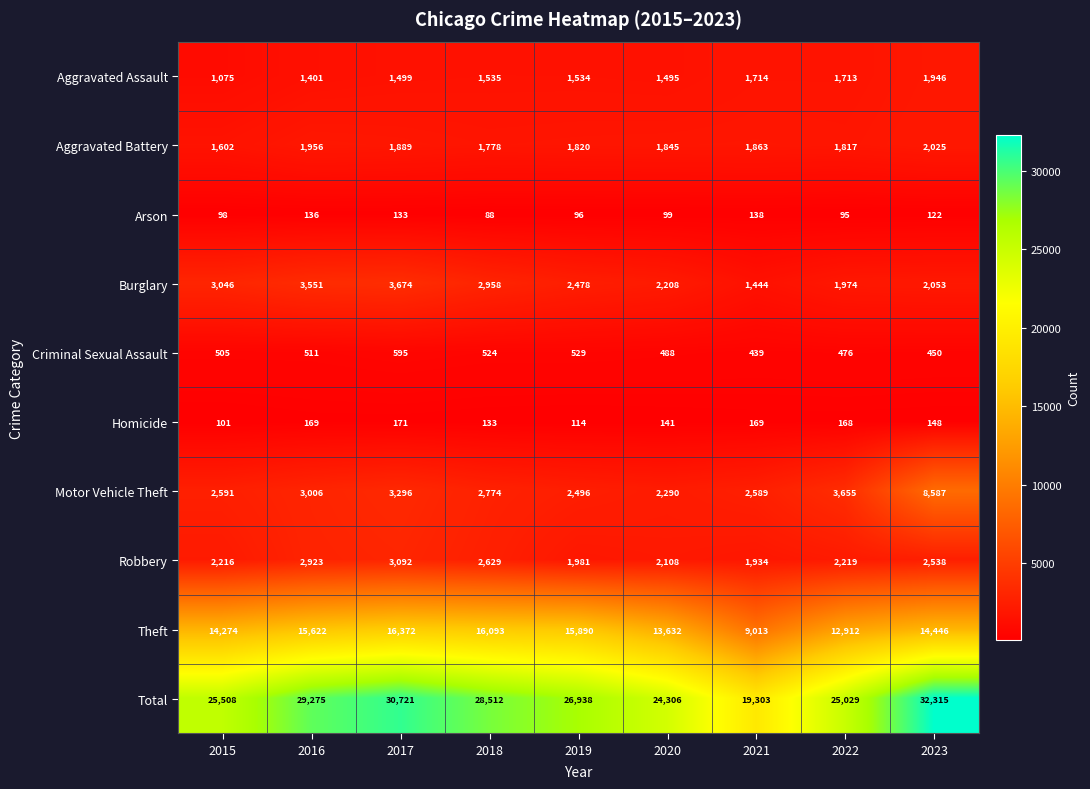

What is the difference between the Homicide values at 2023 and 2019?

34